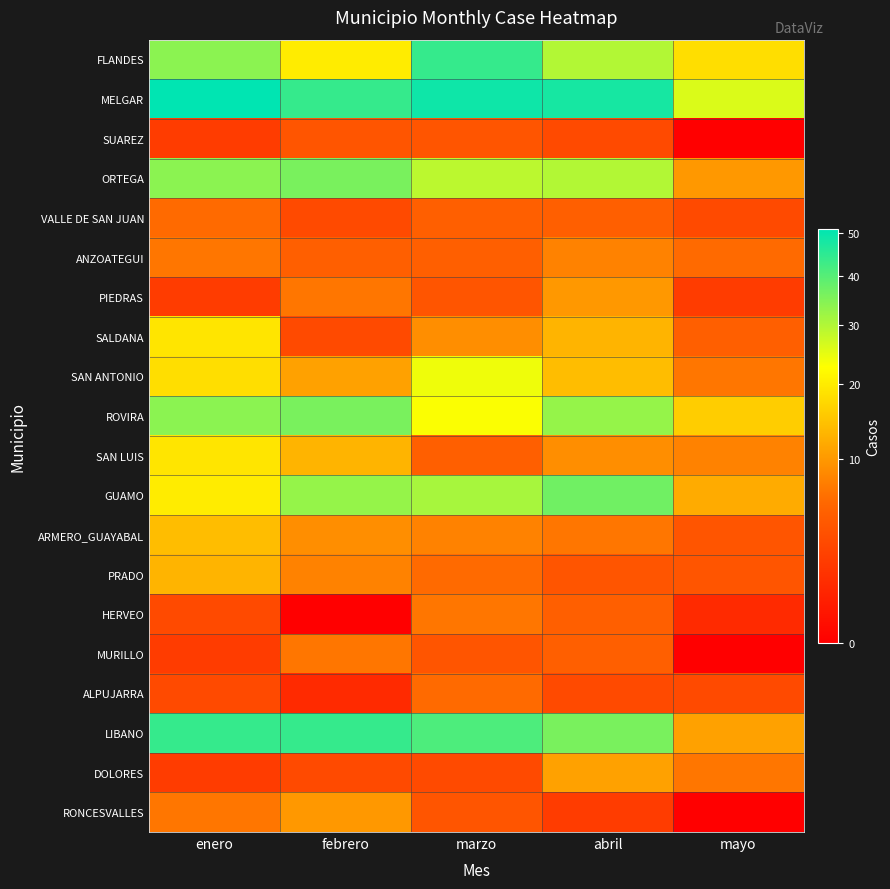

Reading left to right, what are all the values shown in this chart?

FLANDES: enero=34	febrero=20	marzo=44	abril=30	mayo=18
MELGAR: enero=51	febrero=44	marzo=49	abril=48	mayo=26
SUAREZ: enero=2	febrero=4	marzo=4	abril=3	mayo=0
ORTEGA: enero=34	febrero=36	marzo=29	abril=30	mayo=10
VALLE DE SAN JUAN: enero=6	febrero=3	marzo=5	abril=5	mayo=3
ANZOATEGUI: enero=7	febrero=5	marzo=5	abril=8	mayo=6
PIEDRAS: enero=2	febrero=7	marzo=4	abril=10	mayo=2
SALDANA: enero=19	febrero=3	marzo=9	abril=13	mayo=5
SAN ANTONIO: enero=18	febrero=11	marzo=24	abril=14	mayo=7
ROVIRA: enero=34	febrero=36	marzo=23	abril=33	mayo=16
SAN LUIS: enero=19	febrero=13	marzo=5	abril=9	mayo=8
GUAMO: enero=20	febrero=33	marzo=31	abril=37	mayo=12
ARMERO_GUAYABAL: enero=14	febrero=9	marzo=8	abril=7	mayo=4
PRADO: enero=13	febrero=8	marzo=6	abril=4	mayo=4
HERVEO: enero=3	febrero=0	marzo=7	abril=5	mayo=1
MURILLO: enero=2	febrero=7	marzo=4	abril=5	mayo=0
ALPUJARRA: enero=3	febrero=1	marzo=6	abril=3	mayo=3
LIBANO: enero=44	febrero=44	marzo=41	abril=36	mayo=11
DOLORES: enero=2	febrero=3	marzo=3	abril=11	mayo=7
RONCESVALLES: enero=7	febrero=10	marzo=4	abril=2	mayo=0